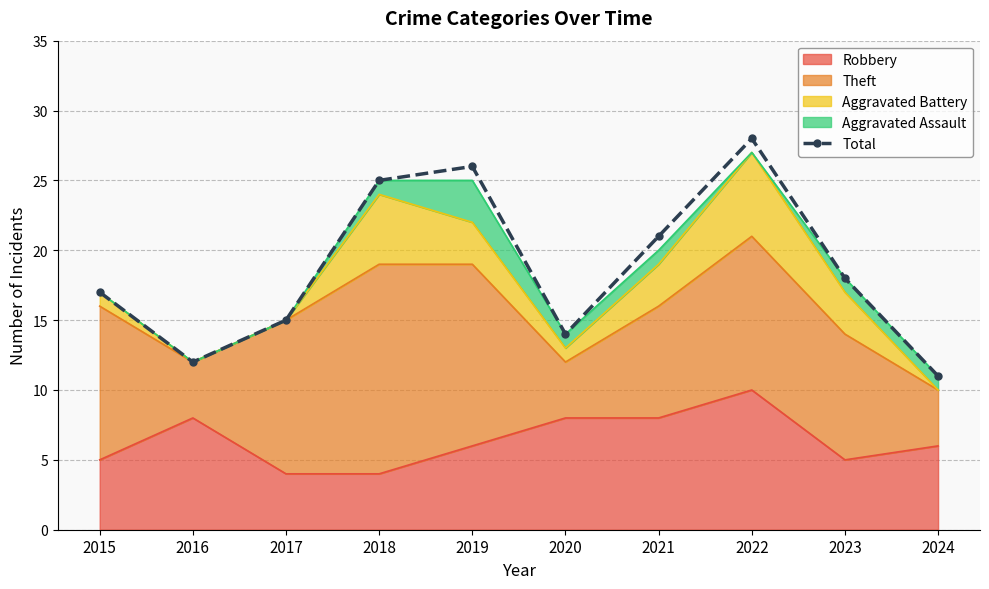

The chart shows a value of 21 at 2021. True or false?

True